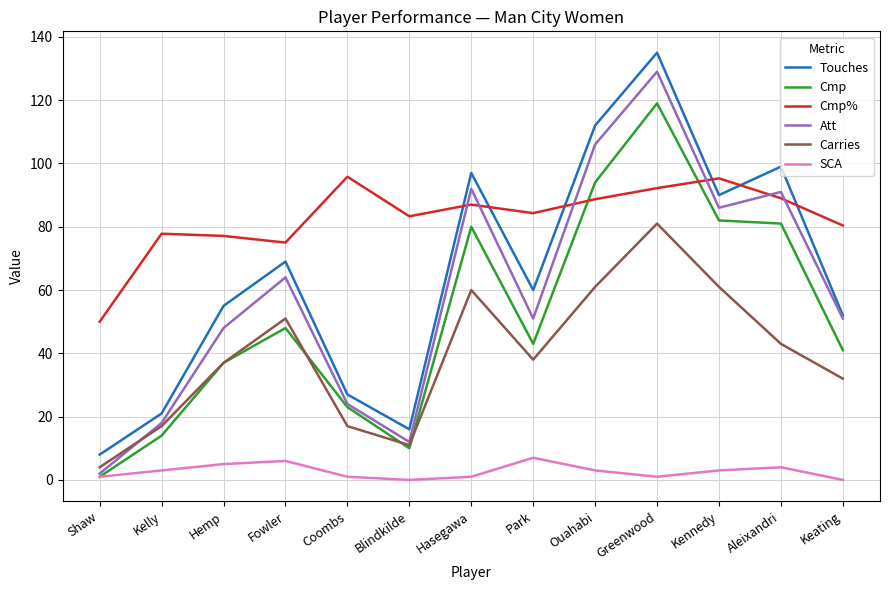

Between Kelly and Ouahabi, which series saw the biggest shift?

Touches